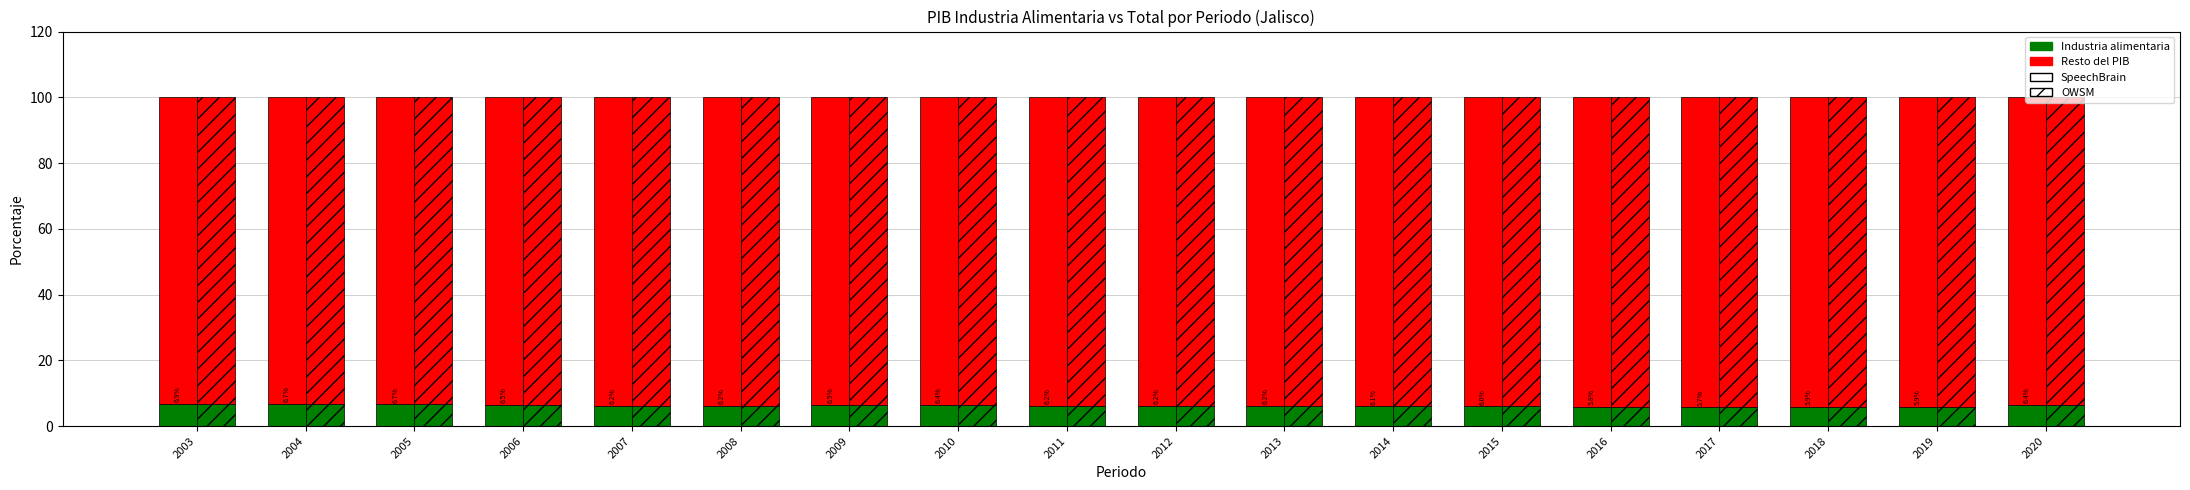

Is the value of Resto del PIB (OWSM) at 2019 greater than the value of Industria alimentaria (SpeechBrain) at 2011?

Yes